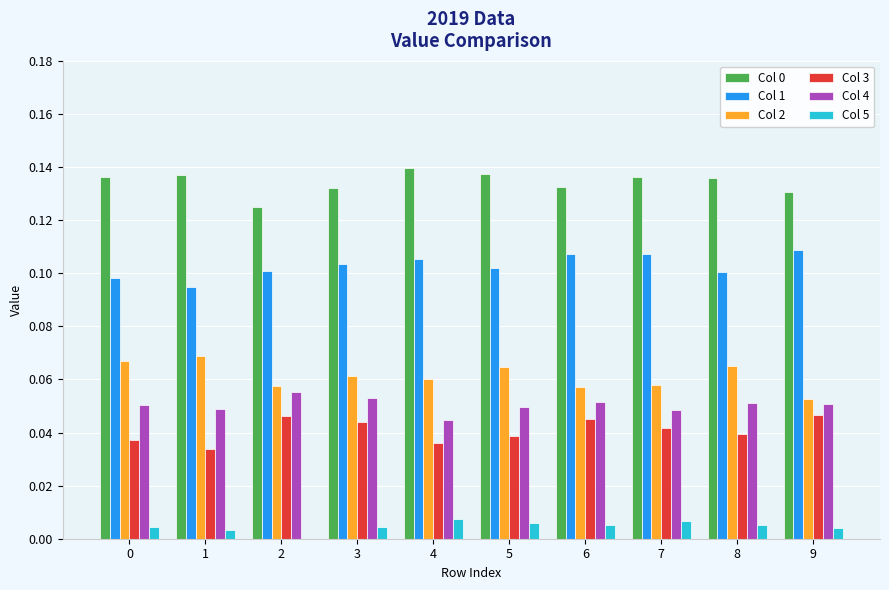

Is the value of Col 2 at 9 greater than the value of Col 1 at 0?

No